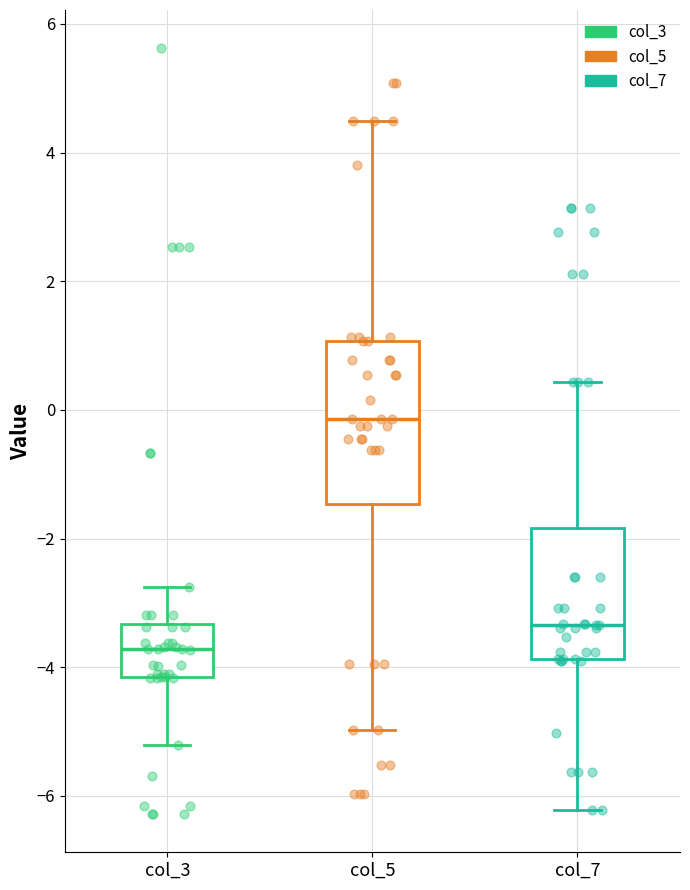

Which box is the tallest, from its lower edge to its upper edge?

col_5